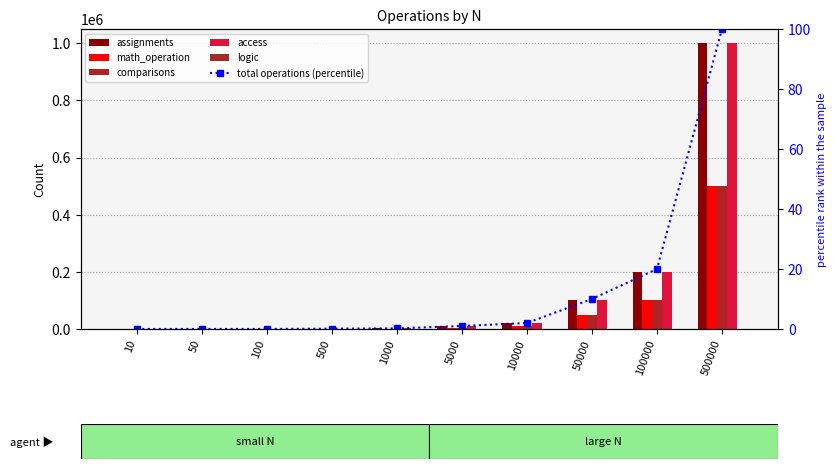

At which label is math_operation closest to 250005?

100000